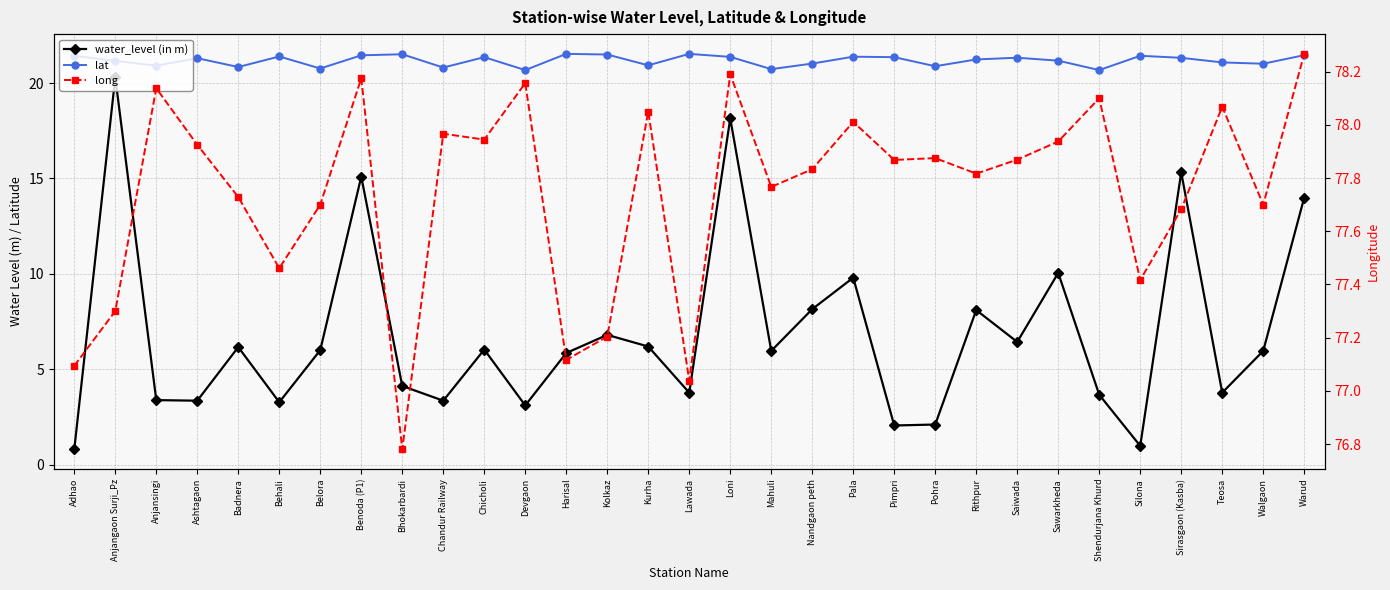

Count the number of data series in this chart.

3